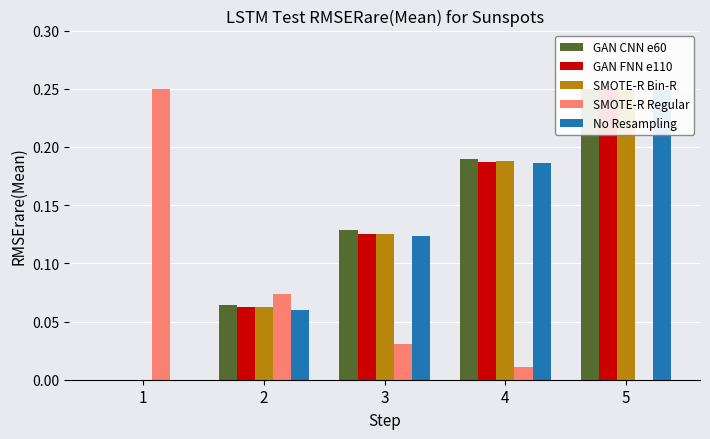

Reading left to right, transcribe all the data shown in this chart.

GAN CNN e60: 0.0	0.1	0.1	0.2	0.2
GAN FNN e110: 0.0	0.1	0.1	0.2	0.2
SMOTE-R Bin-R: 0.0	0.1	0.1	0.2	0.2
SMOTE-R Regular: 0.2	0.1	0.0	0.0	0.0
No Resampling: 0.0	0.1	0.1	0.2	0.2